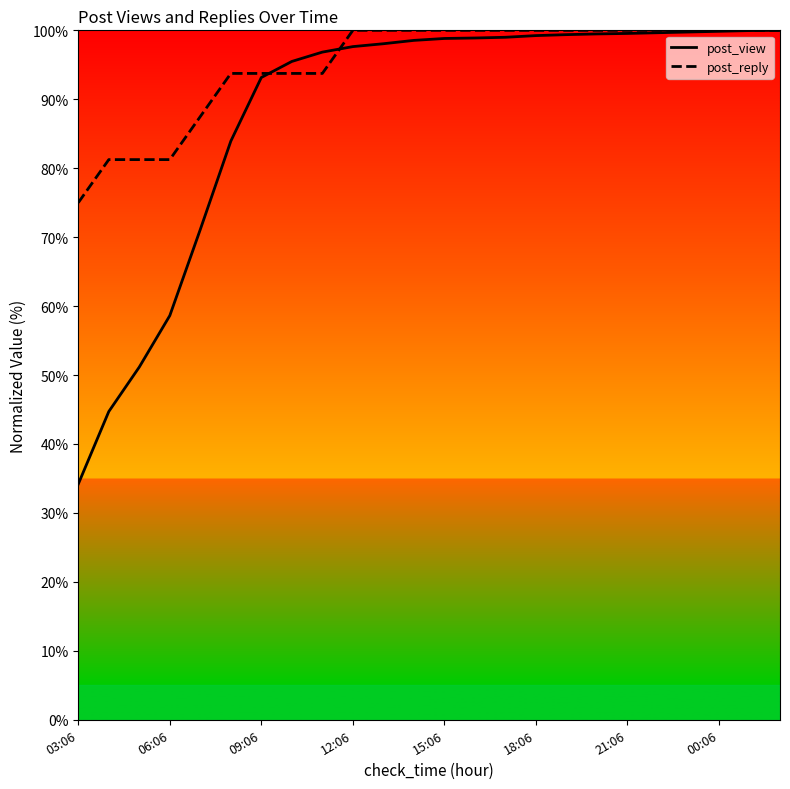

Which series has the widest spread of values?

post_view